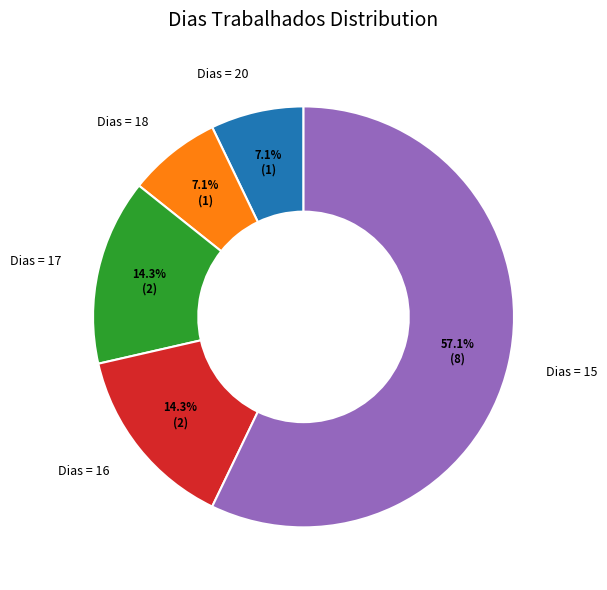

Which category has the biggest portion of the pie?

Dias = 15